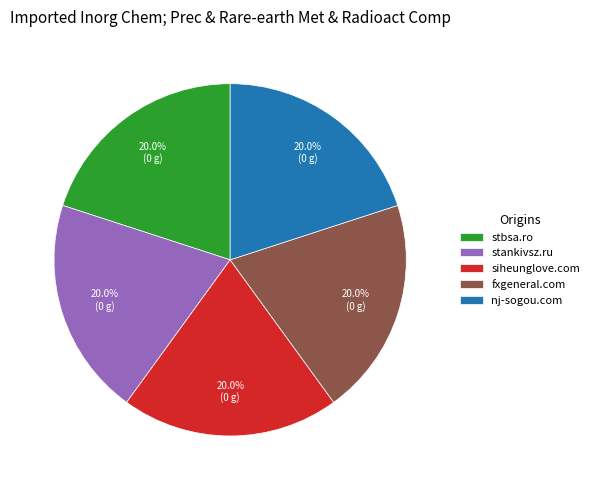

Is there any slice that represents more than half of the pie?

No